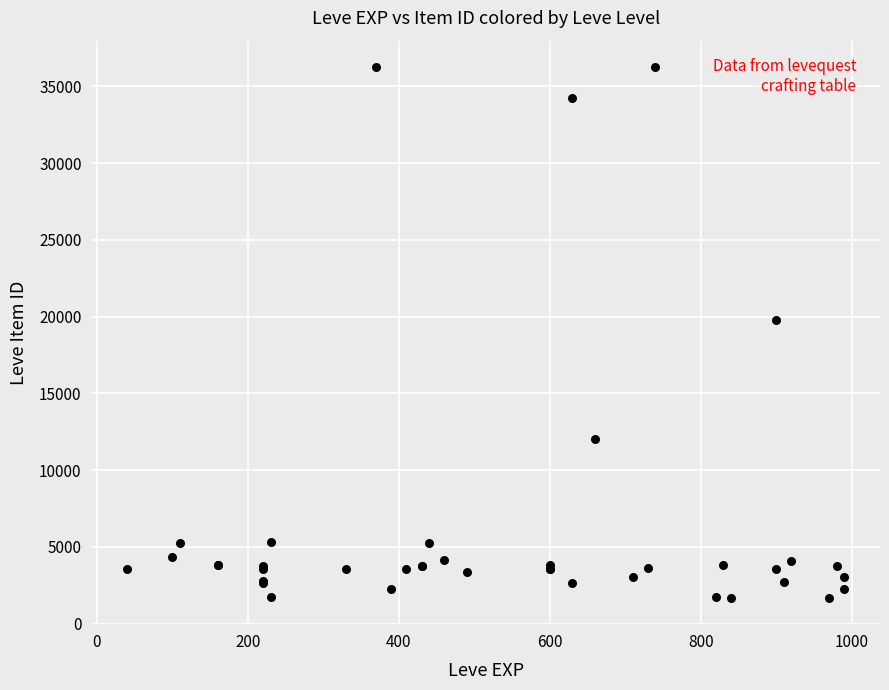

What Y value in the scatter plot is closest to 18967?

19744